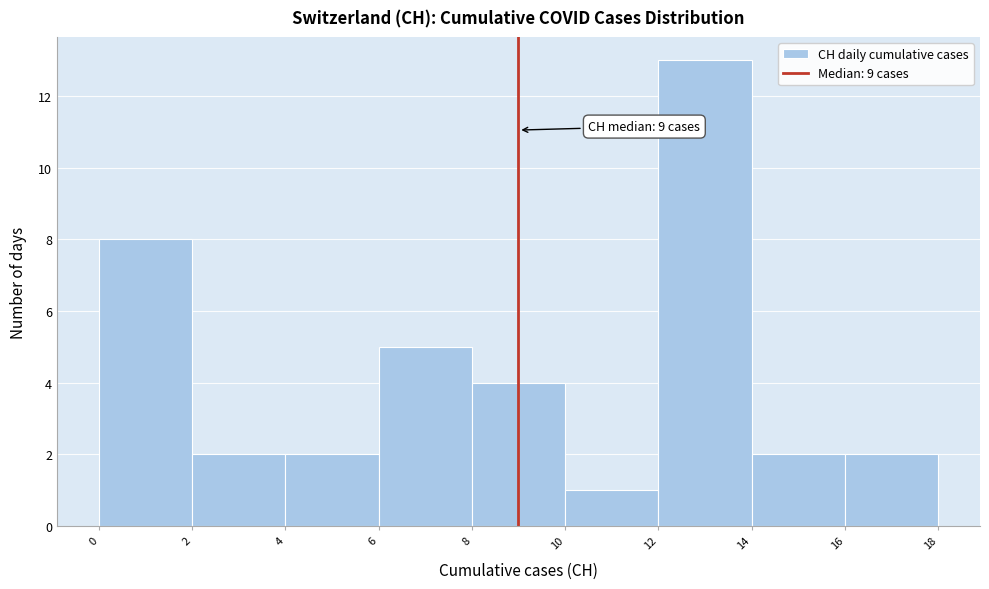

Which range on the x-axis has the tallest bar?

12 to 14